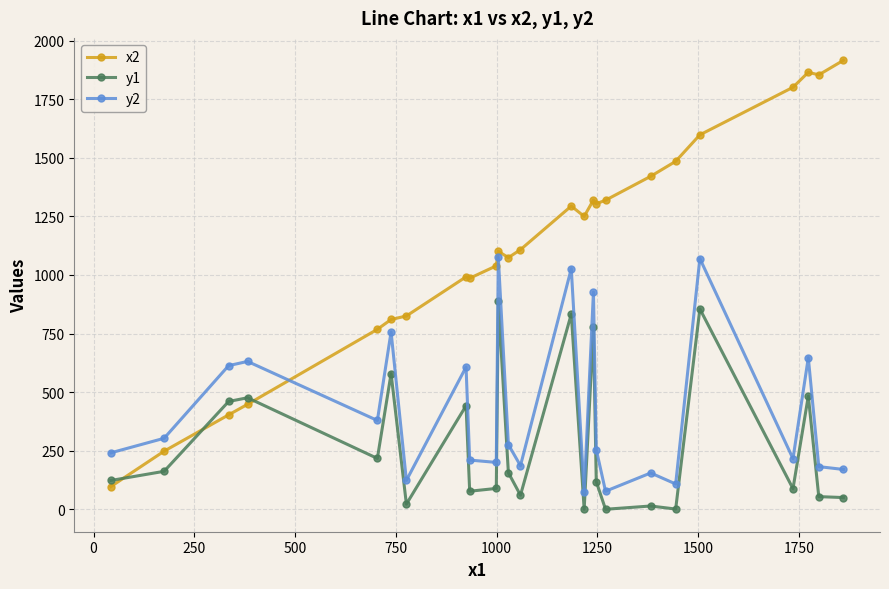

Which series has the widest spread of values?

x2